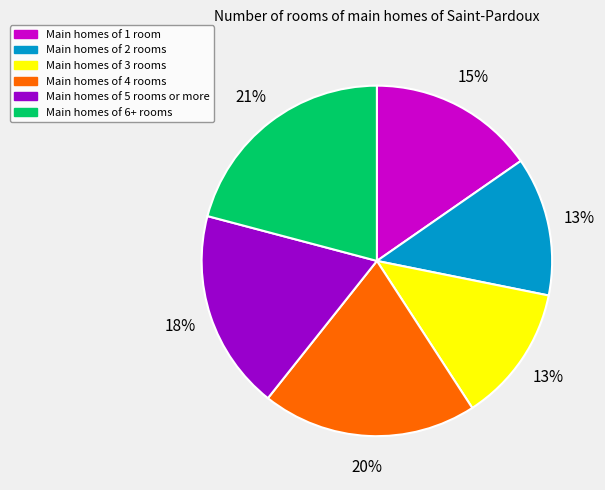

Is there a majority slice in this chart?

No